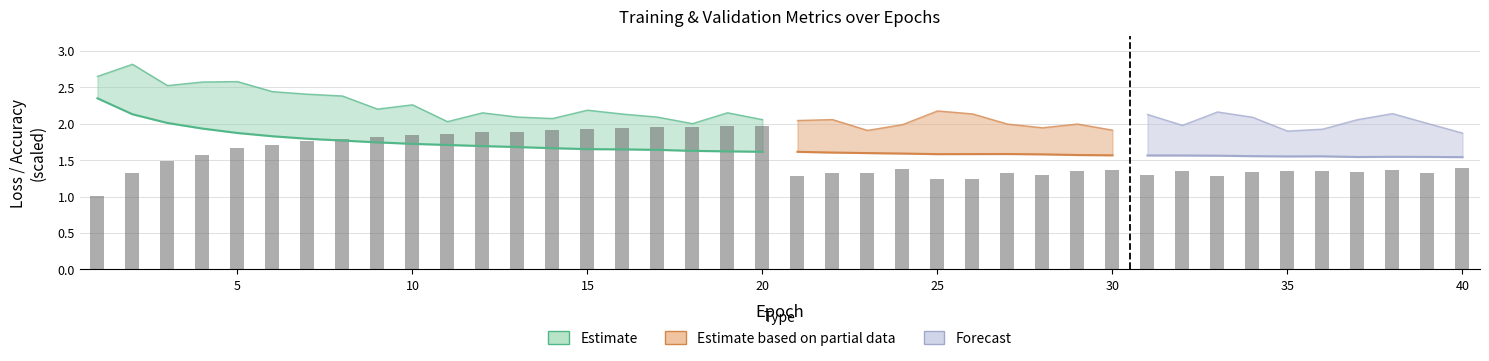

How many groups of bars are there?

40